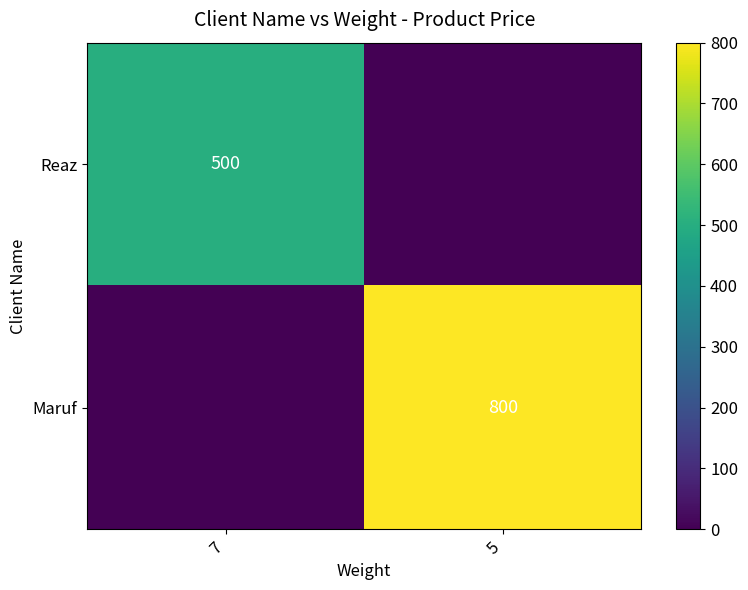

Is it true that Maruf equals 1119 at 5?

False